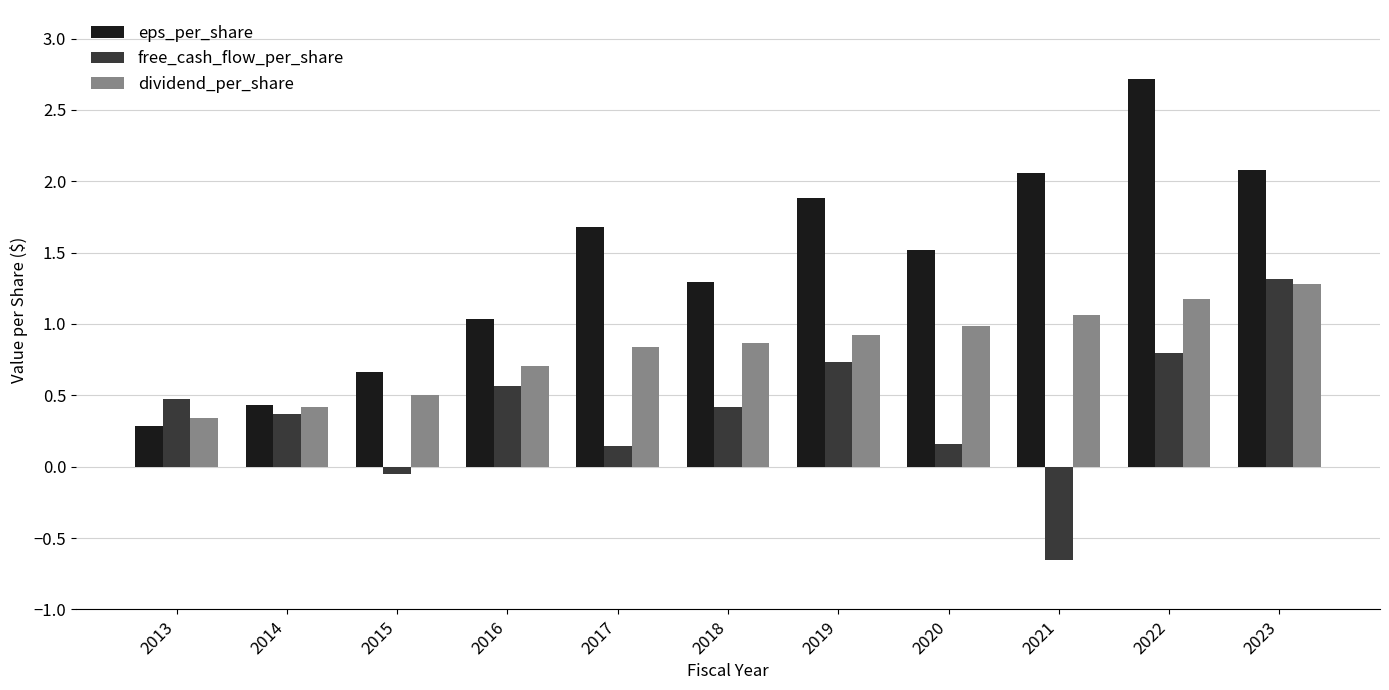

Which series has the largest total across all categories?

eps_per_share